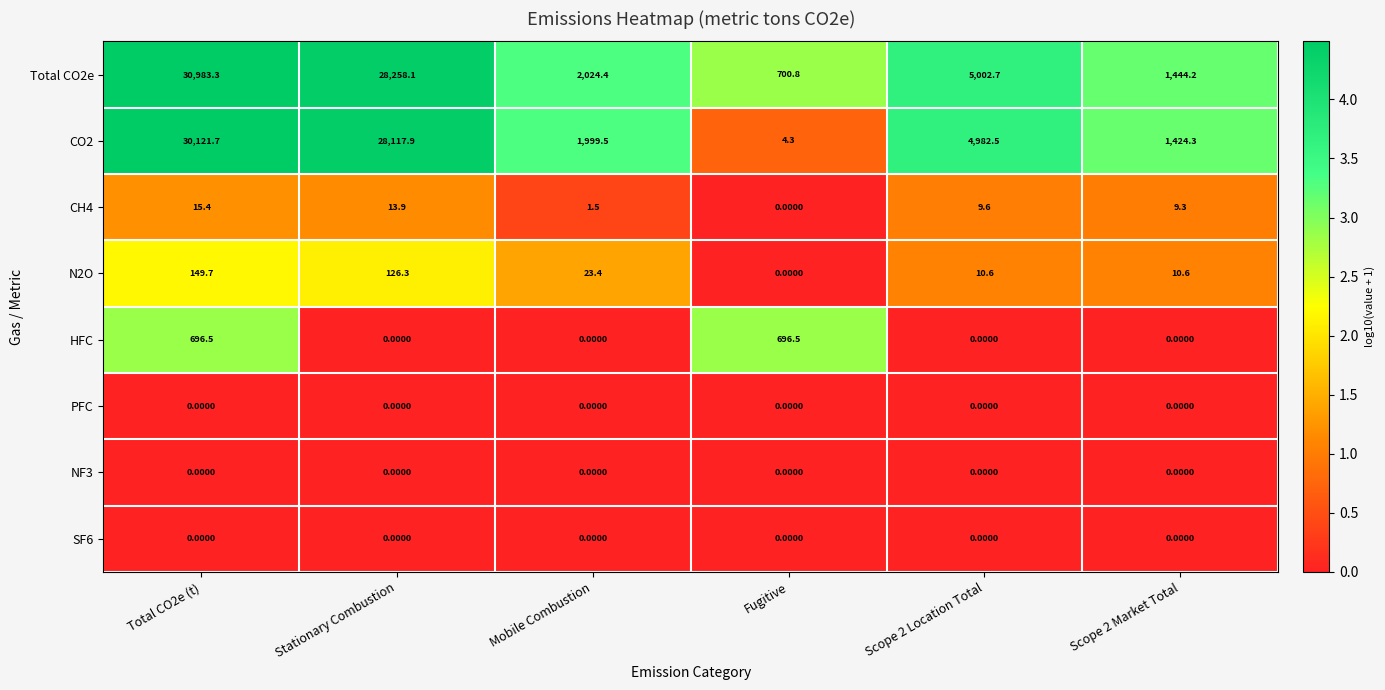

List the labels in order of CH4 value, smallest first.

Fugitive, Mobile Combustion, Scope 2 Market Total, Scope 2 Location Total, Stationary Combustion, Total CO2e (t)